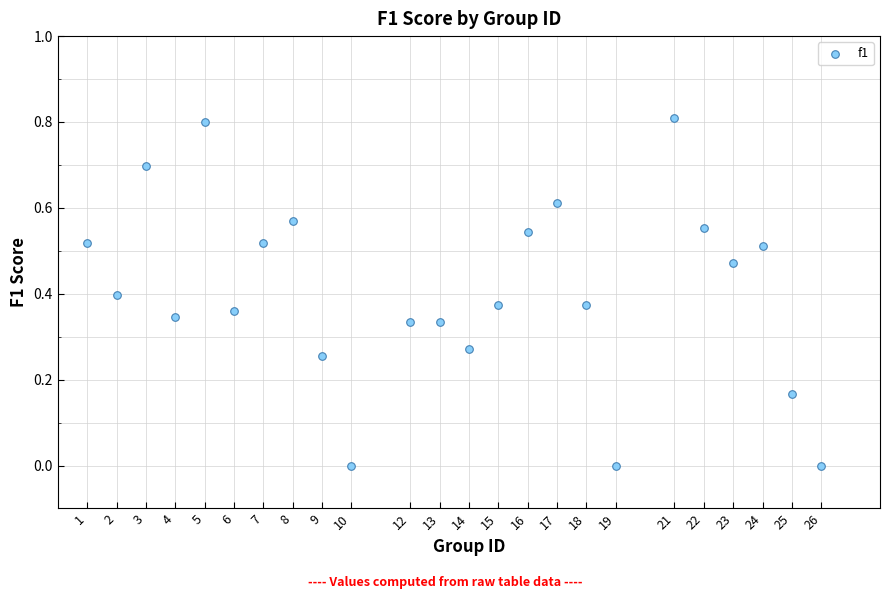

What is the range of X values (max minus min)?

25.0